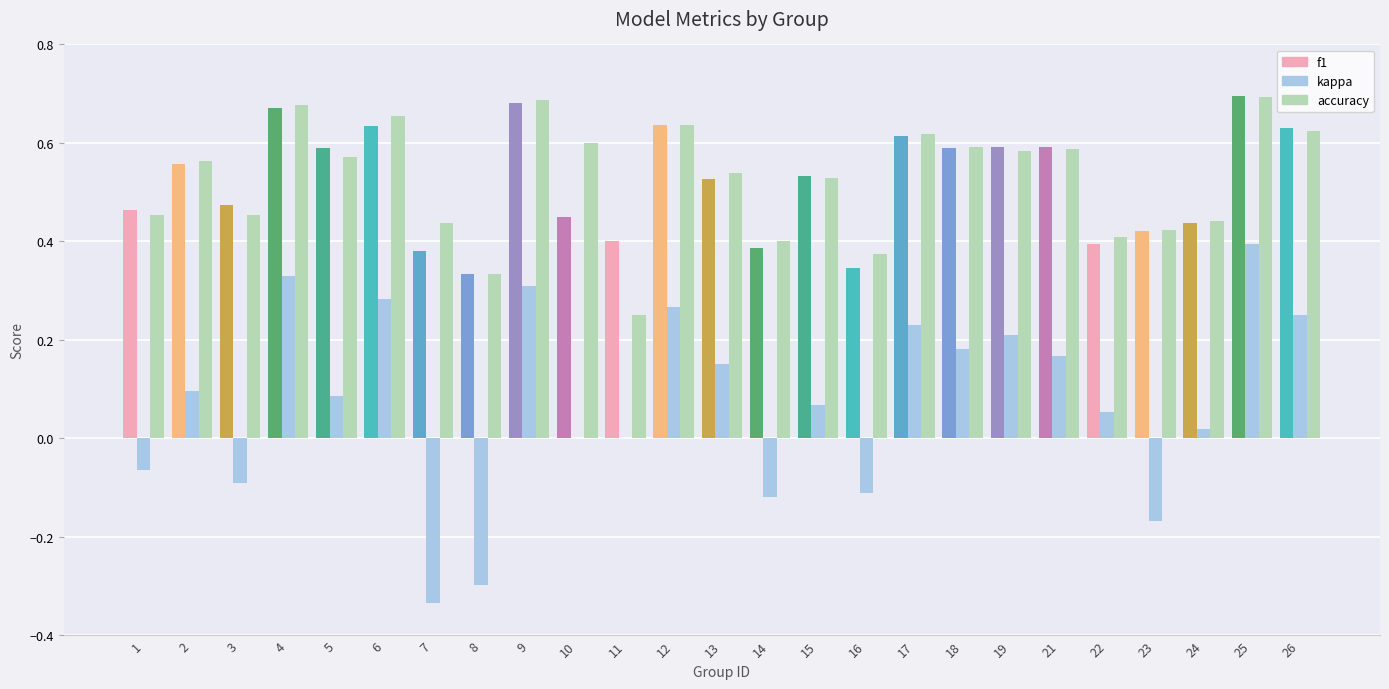

At which category is the sum across all series the highest?

25